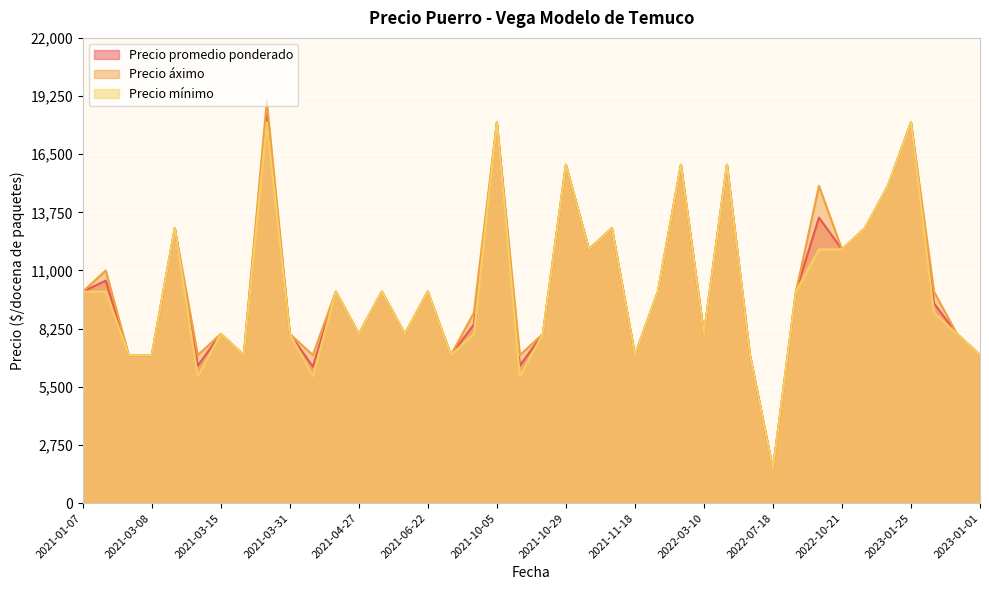

What is the spread (max minus min) of values at 2021-03-18?

1000